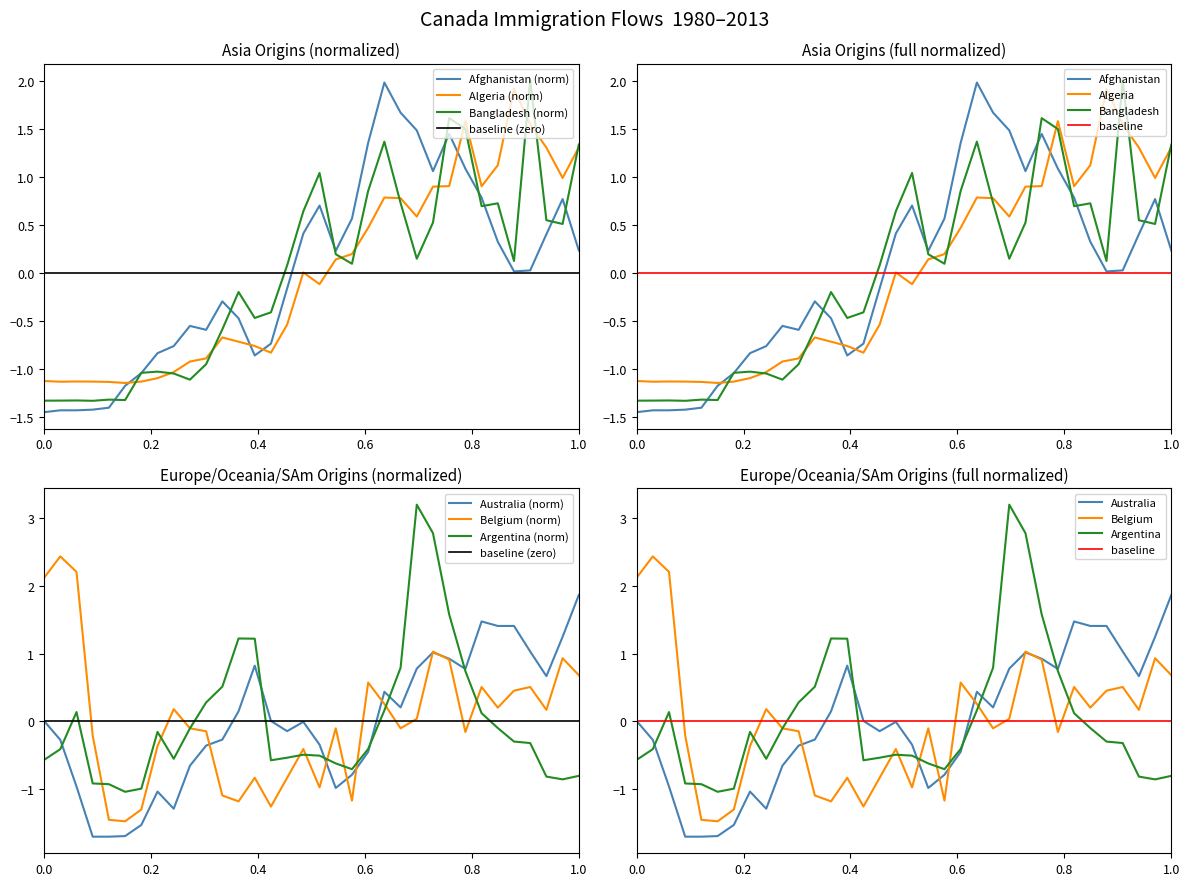

How many times do Belgium and Bangladesh cross each other?

9